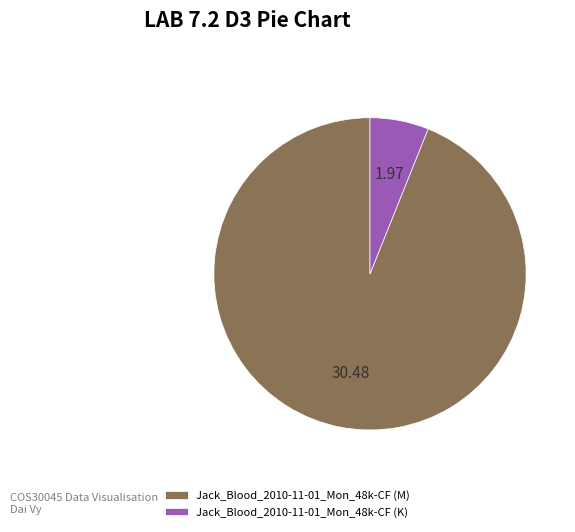

Combined, do Jack_Blood_2010-11-01_Mon_48k-CF (M) and Jack_Blood_2010-11-01_Mon_48k-CF (K) account for over 50%?

Yes